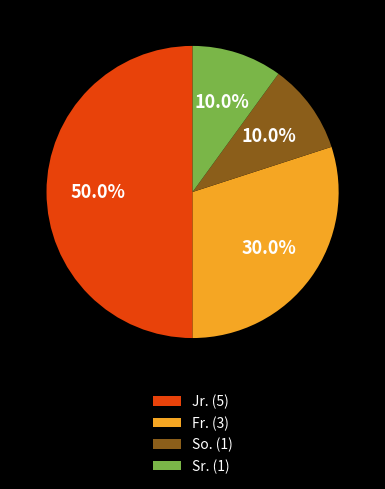

How many segments does this pie chart have?

4